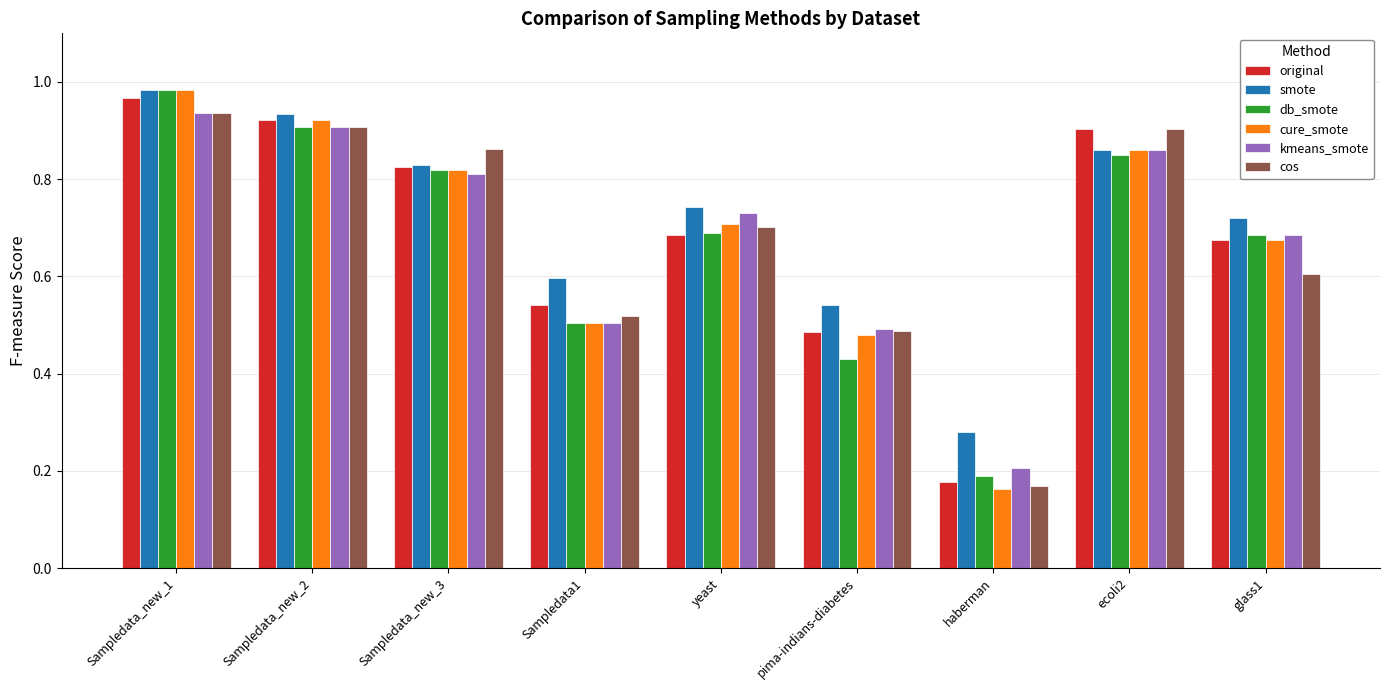

What position from the left is Sampledata_new_2?

2